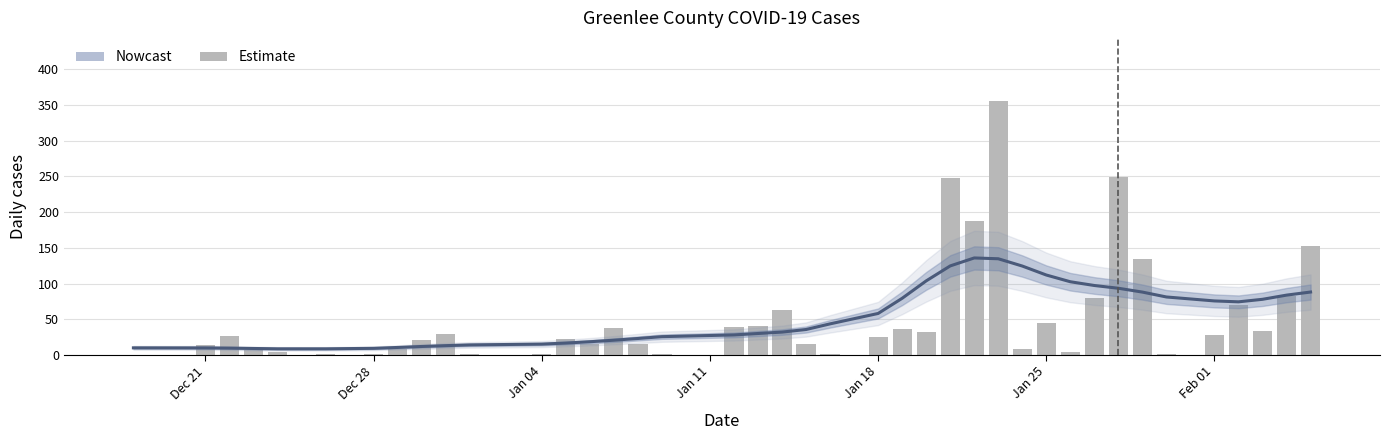

Count the number of data series in this chart.

2